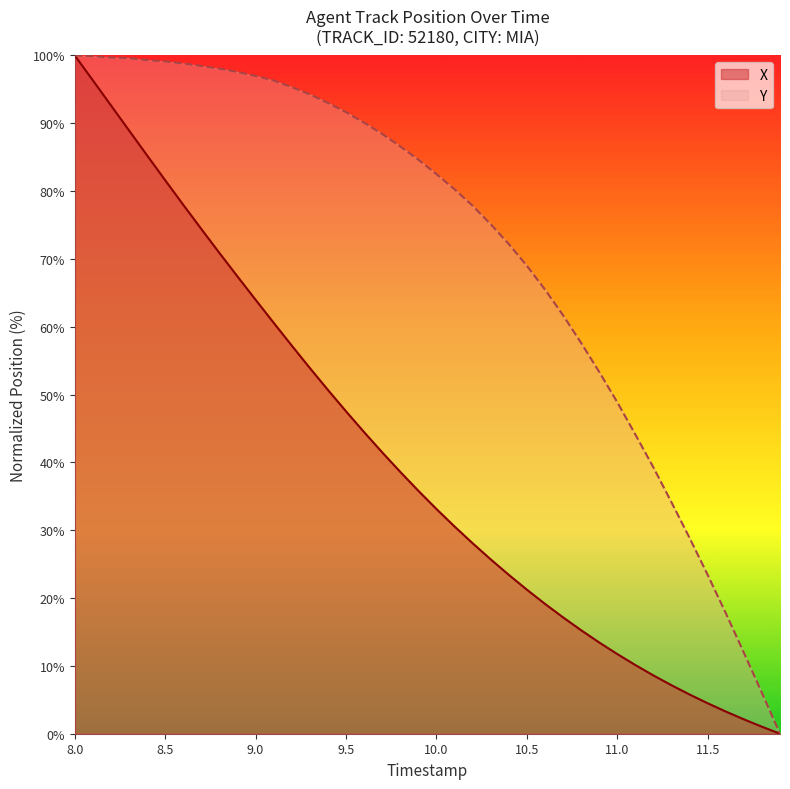

List the series in order of their overall mean, lowest first.

X, Y